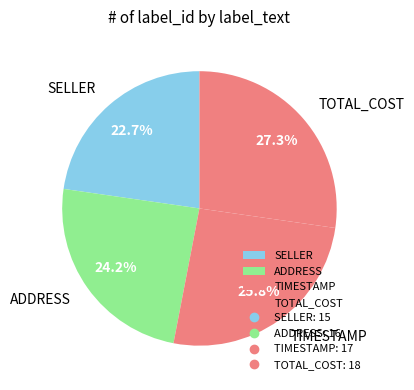

To the nearest percent, what percentage of the pie is TIMESTAMP?

26%